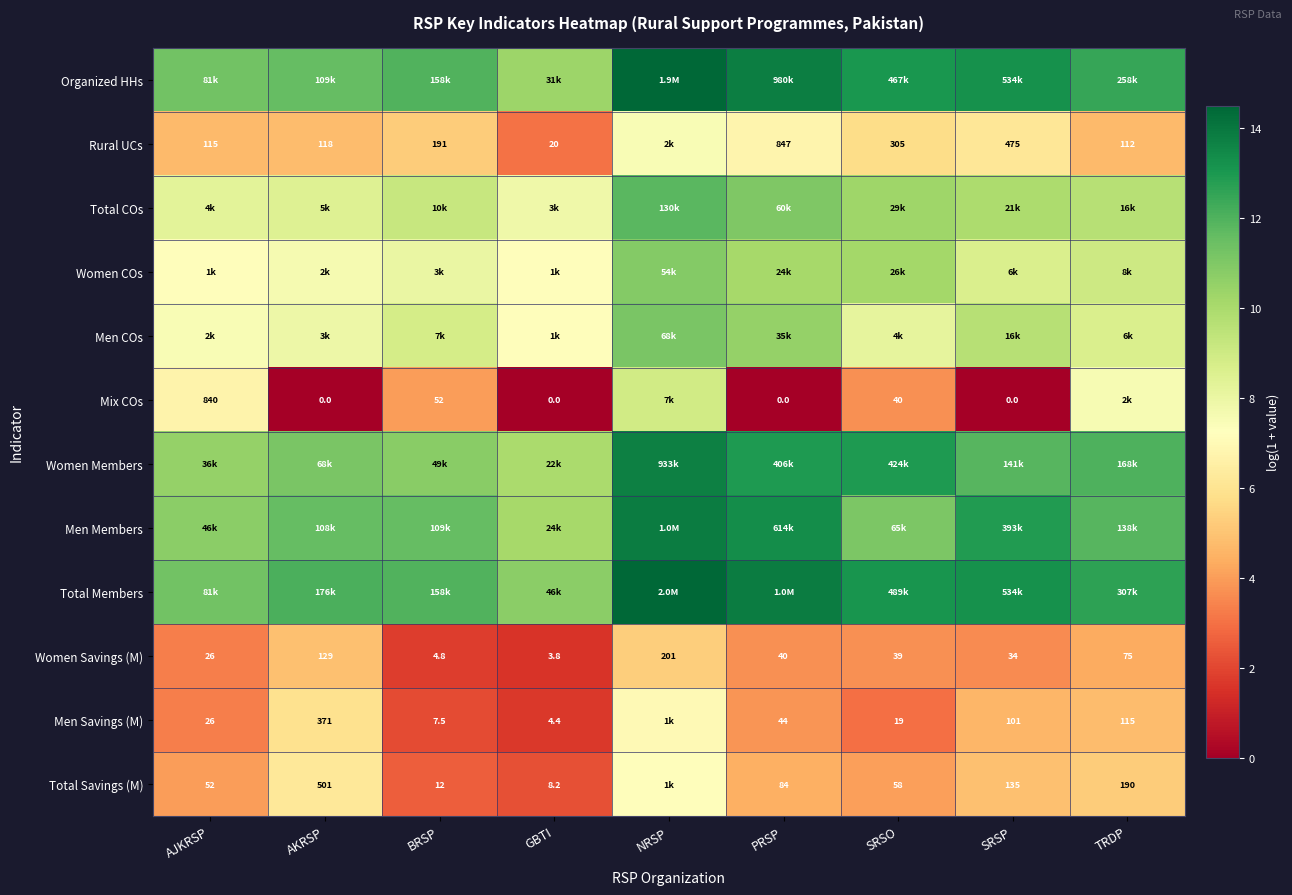

Where does the Women Savings (M) series first go above 39?

AKRSP